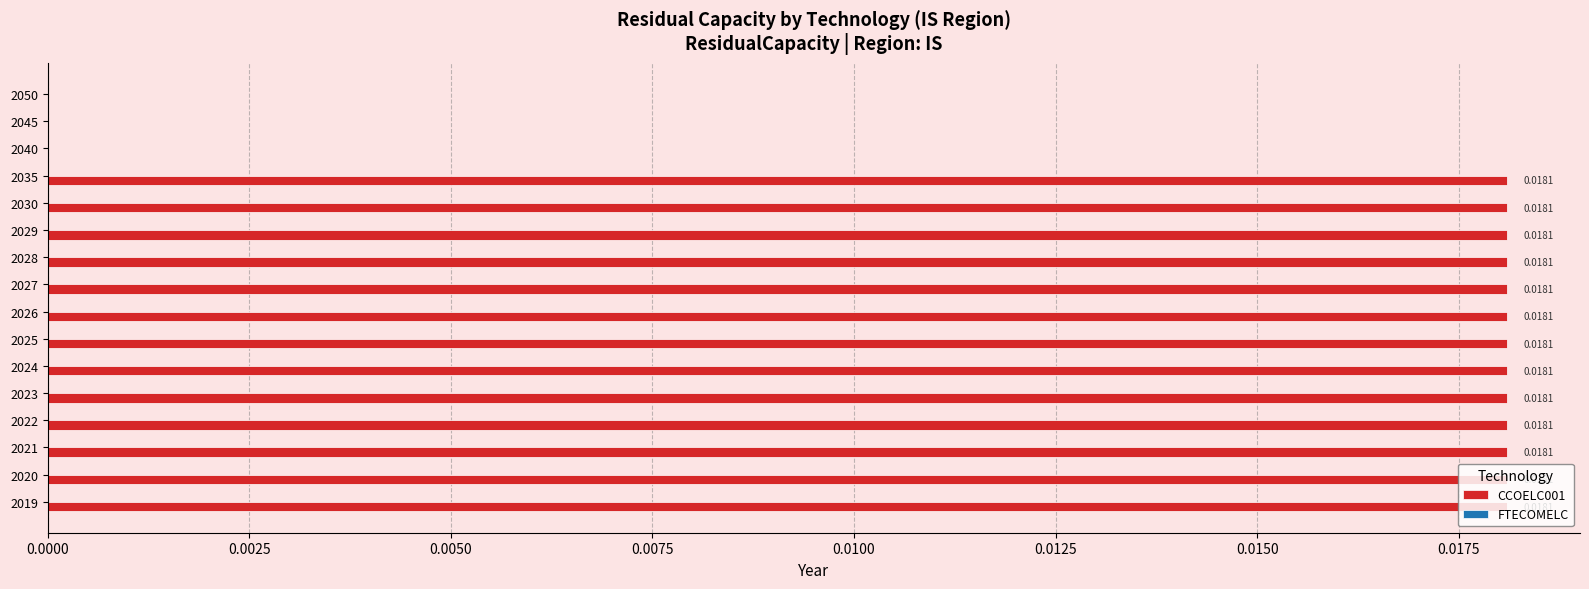

Which has a higher value, 2040 or 2024?

2024